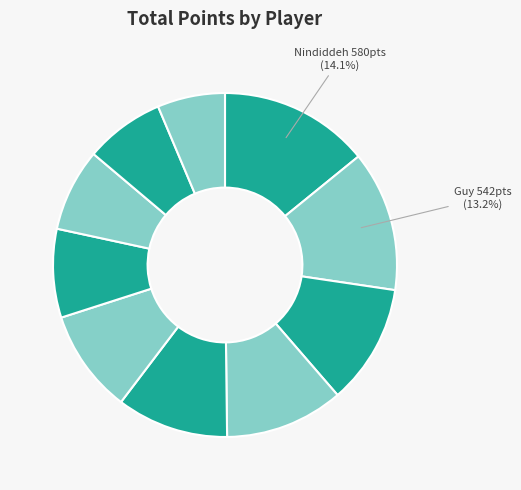

How many slices are in this pie chart?

10